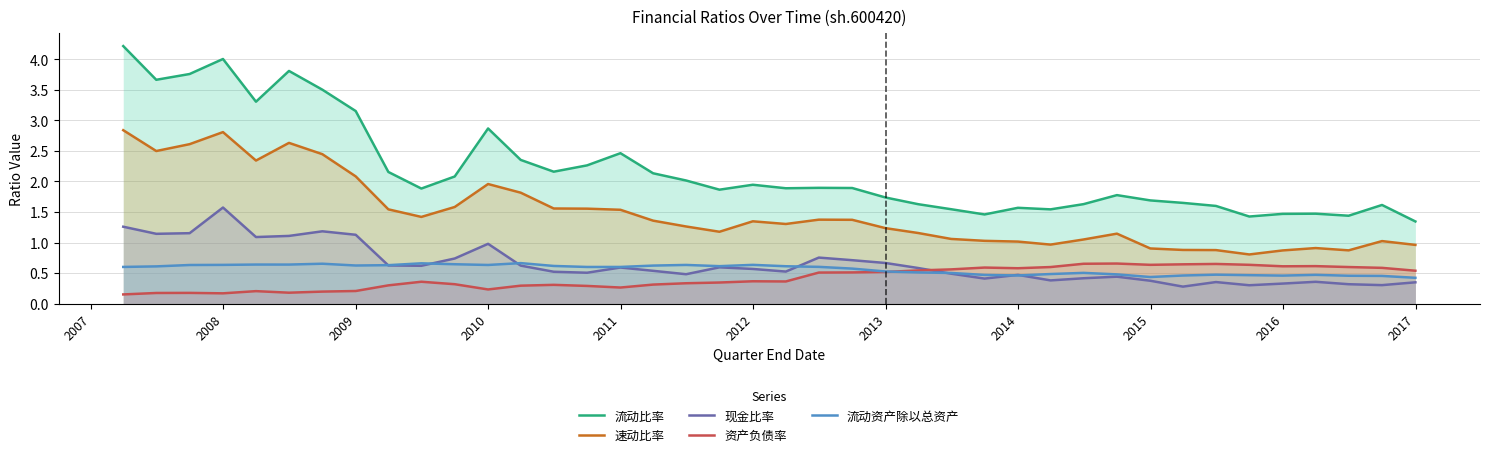

Which series has the largest total across all categories?

流动比率